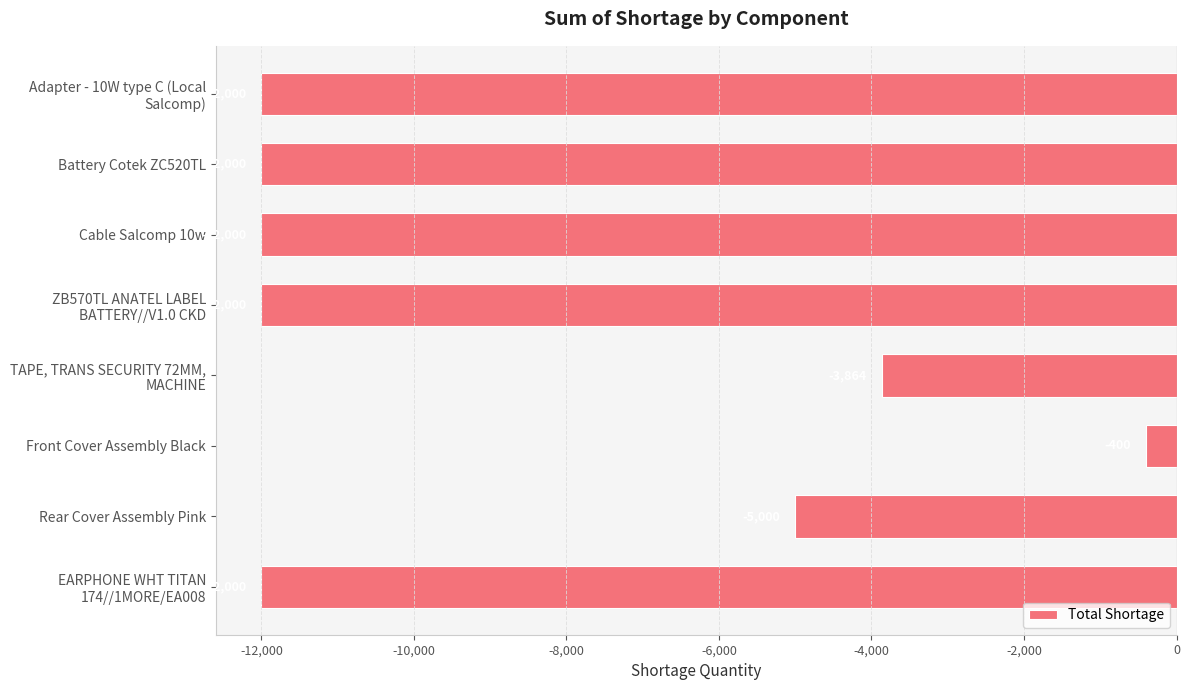

What is the smallest value displayed?

-12000